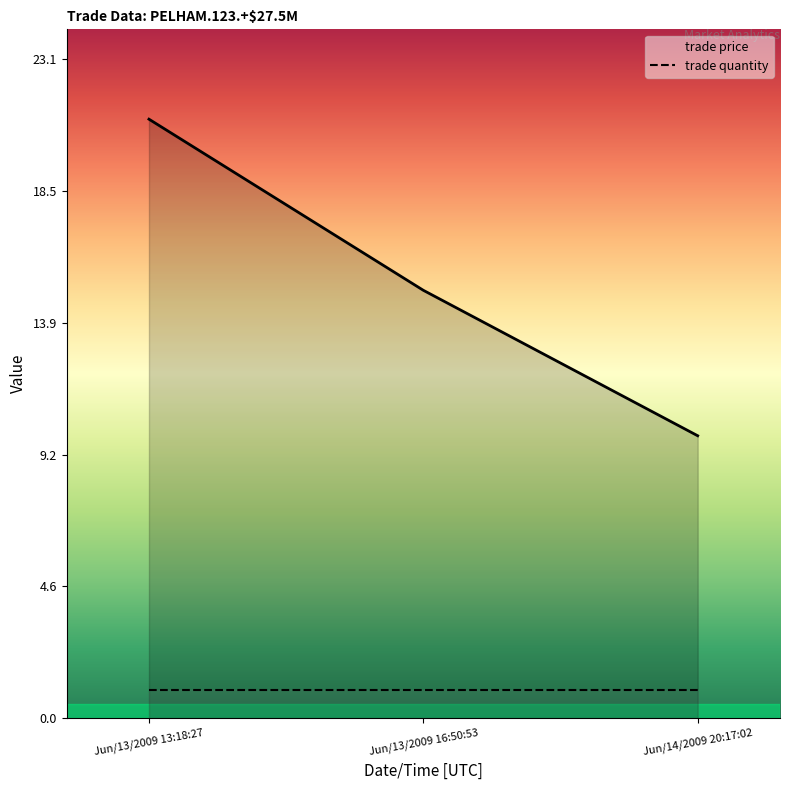

What is the minimum value shown in the chart?

9.9